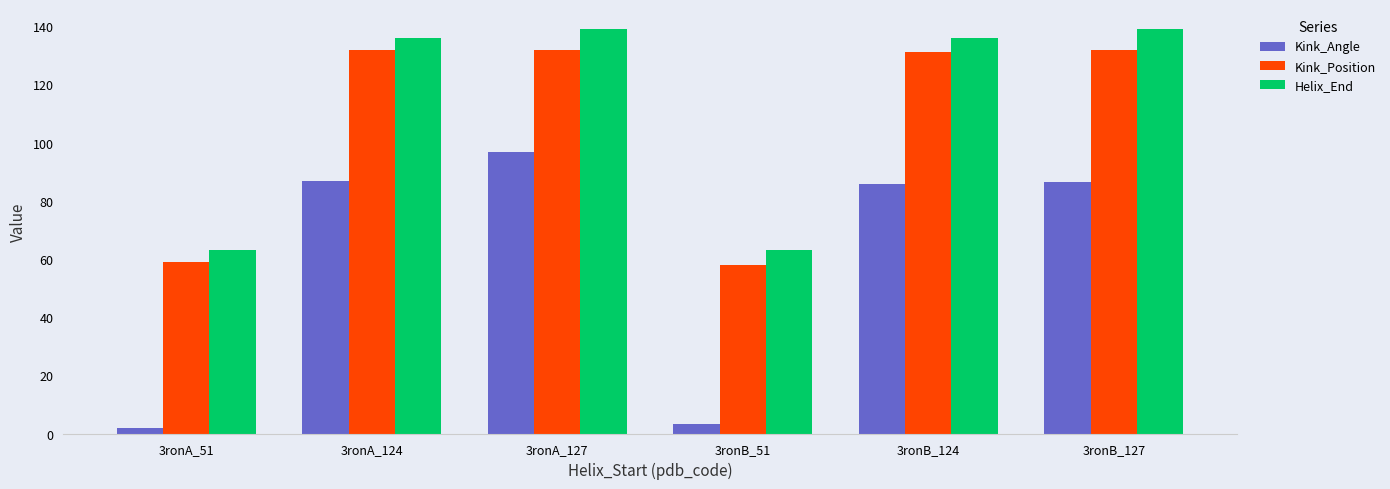

What are all the series names shown in the legend?

Kink_Angle, Kink_Position, Helix_End